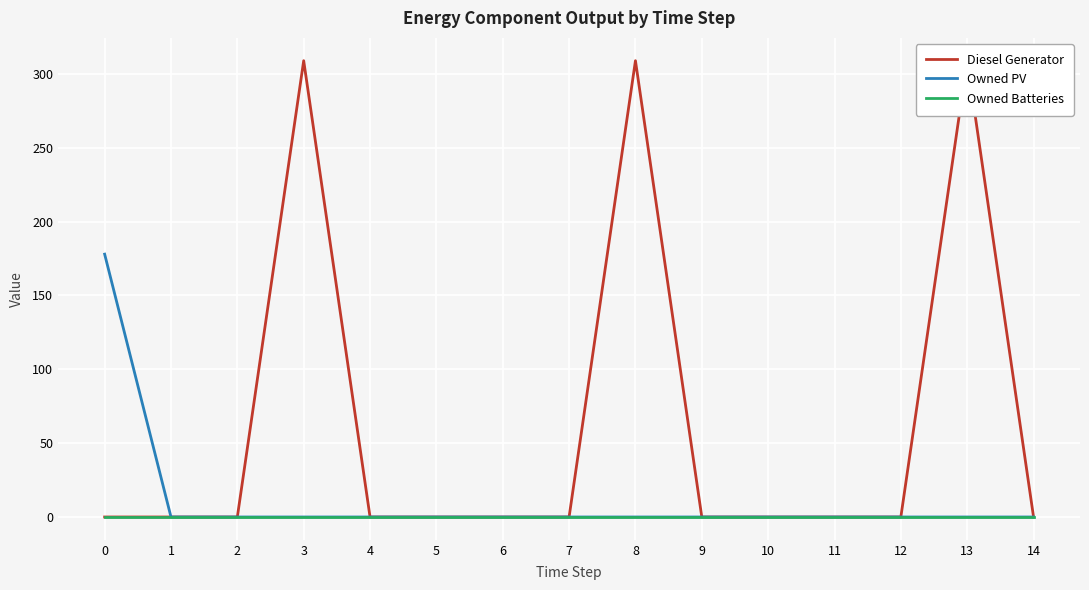

What are all the series names shown in the legend?

Diesel Generator, Owned PV, Owned Batteries